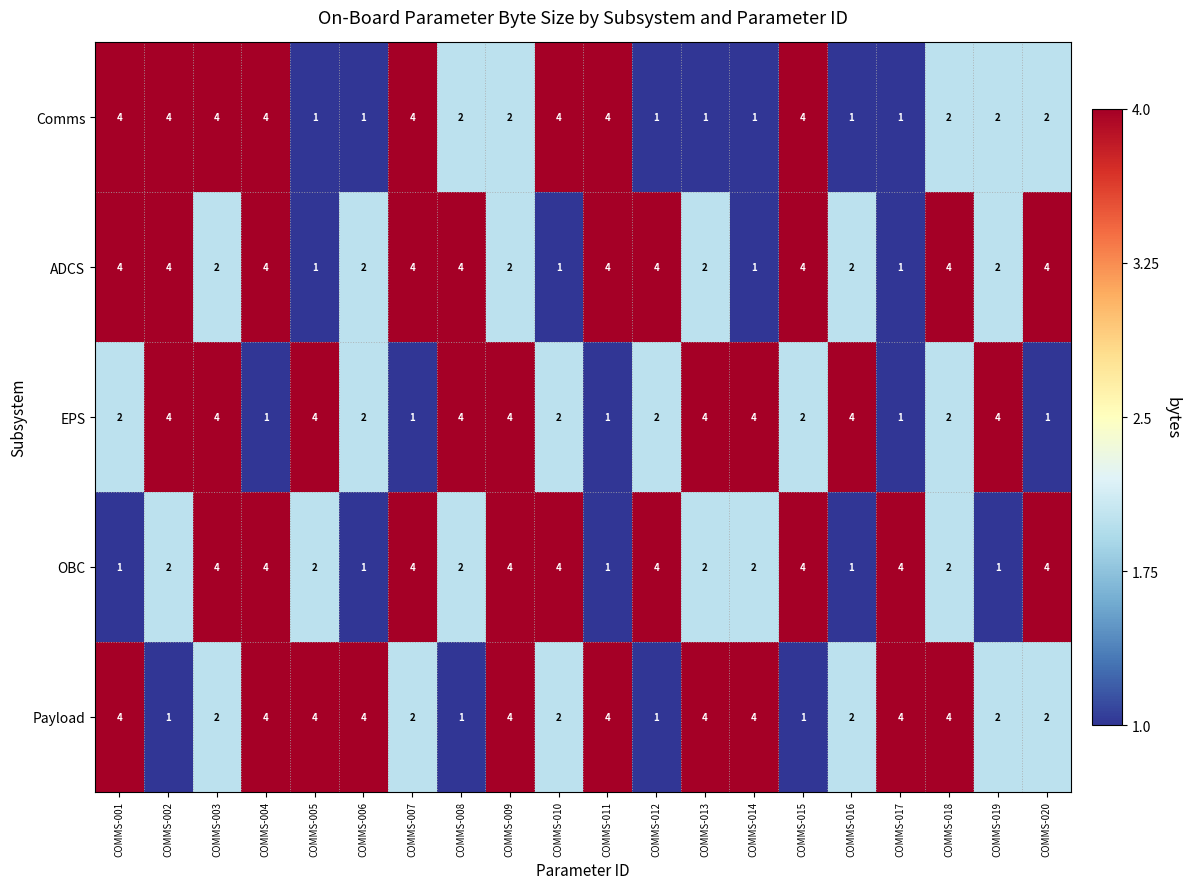

What is the sum of the Payload values at COMMS-010 and COMMS-018?

6